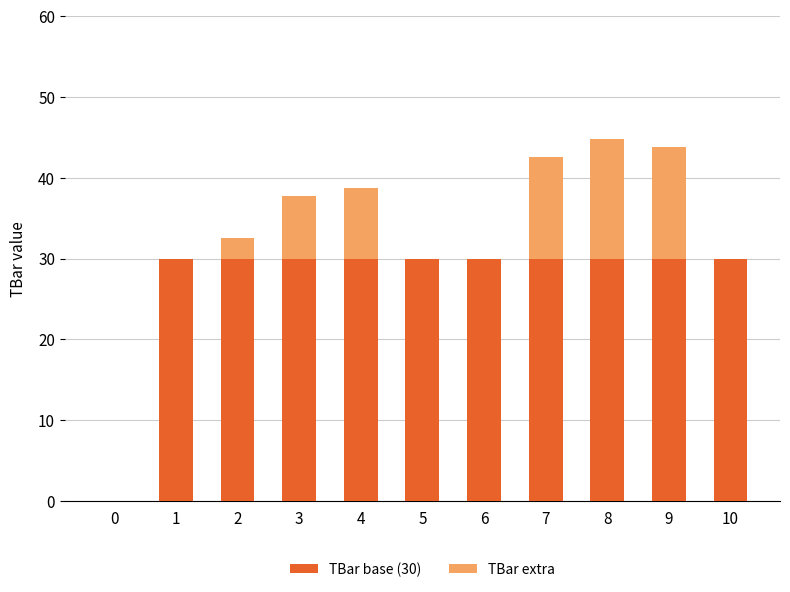

What is the total value across all series at 4?

38.7